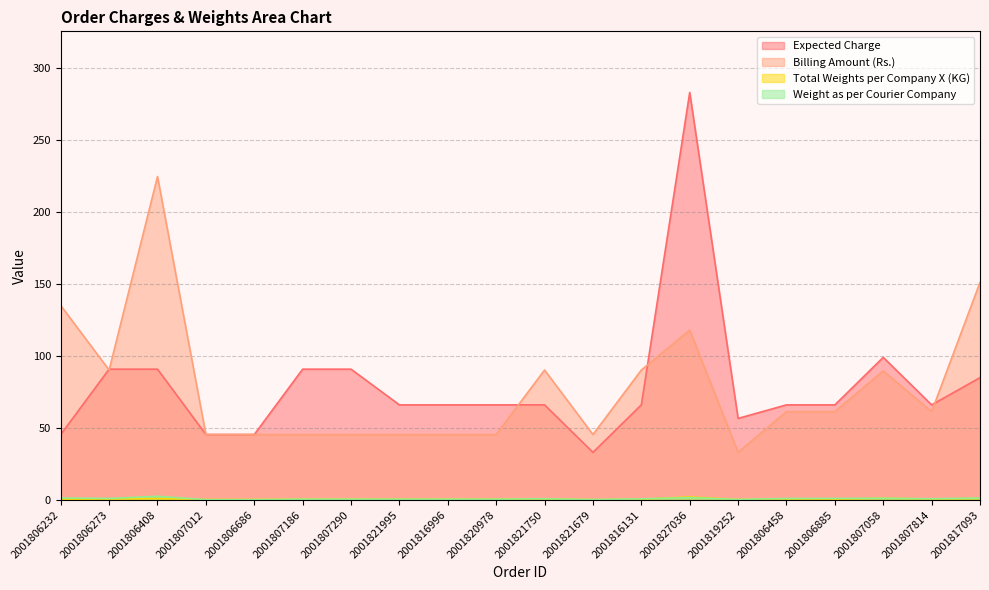

At which category does the chart reach its peak across all series?

2001827036